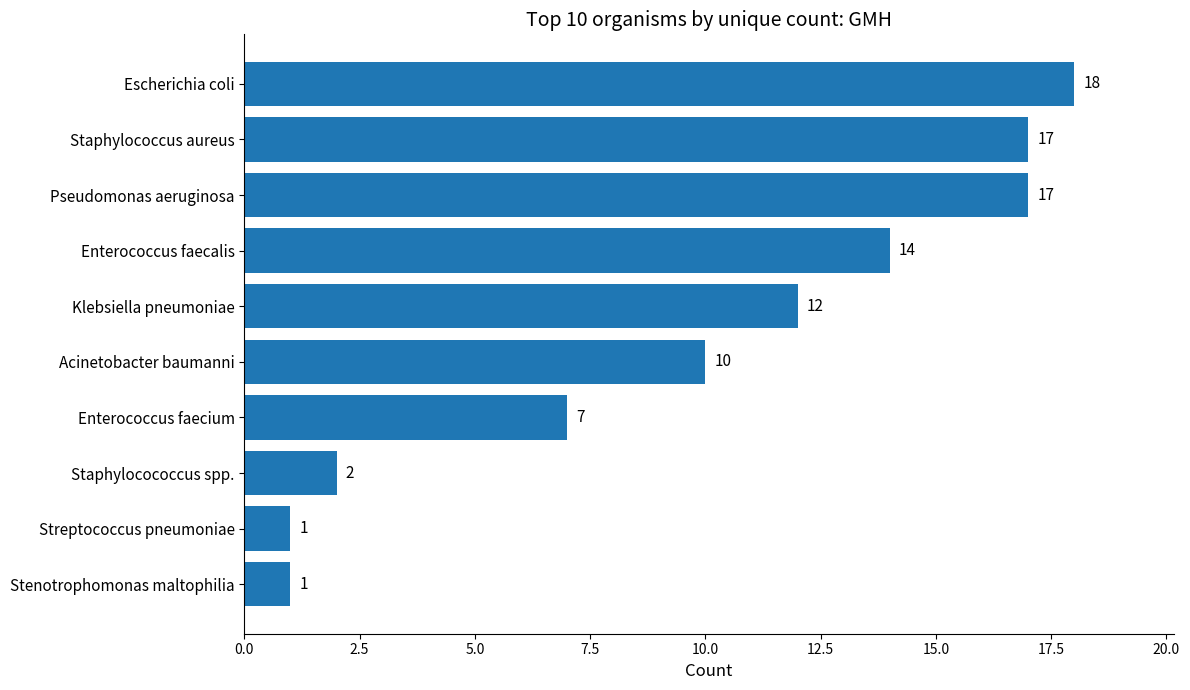

Which has a higher value, Escherichia coli or Enterococcus faecalis?

Escherichia coli